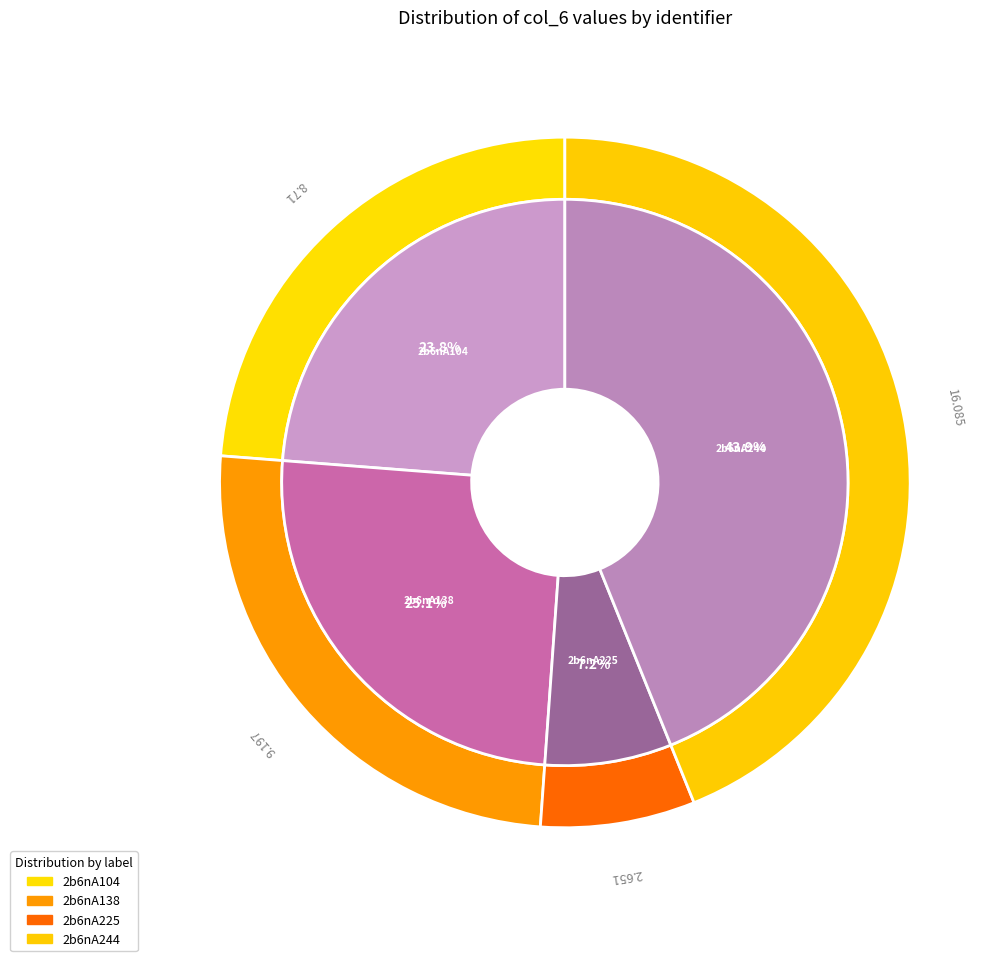

Which category has the biggest portion of the pie?

2b6nA244